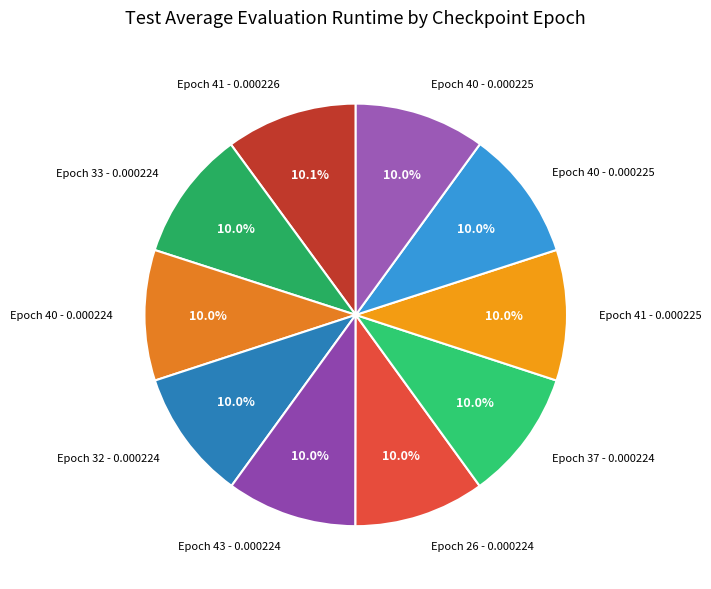

How many slices are in this pie chart?

10